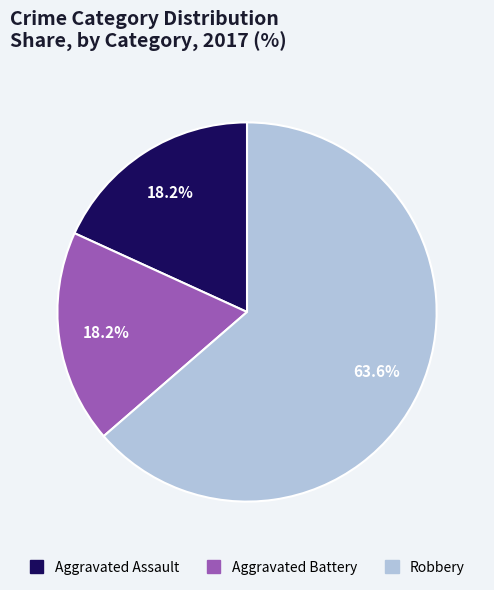

How many slices are in this pie chart?

3